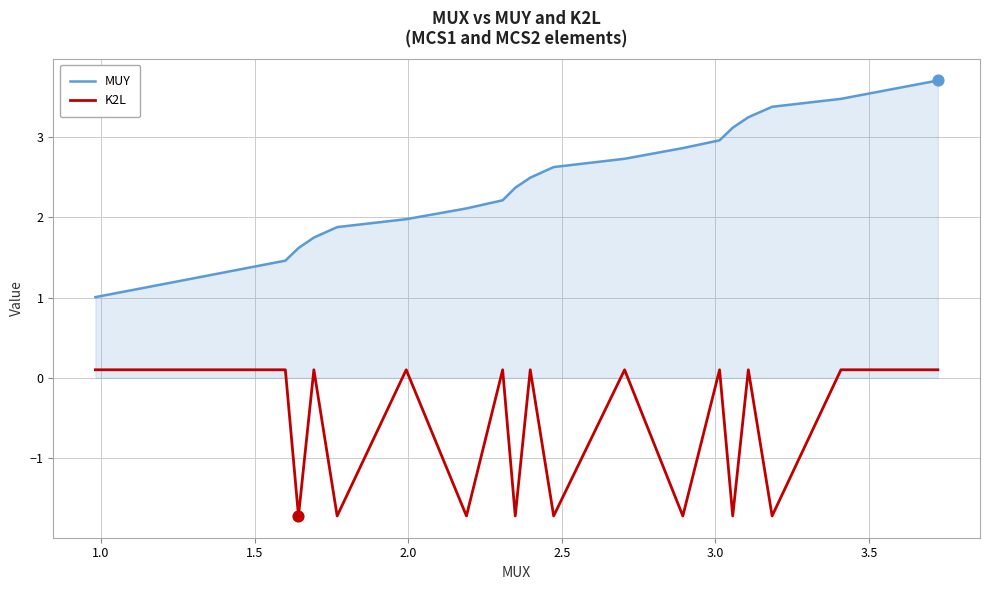

Which series has the widest spread of values?

MUY